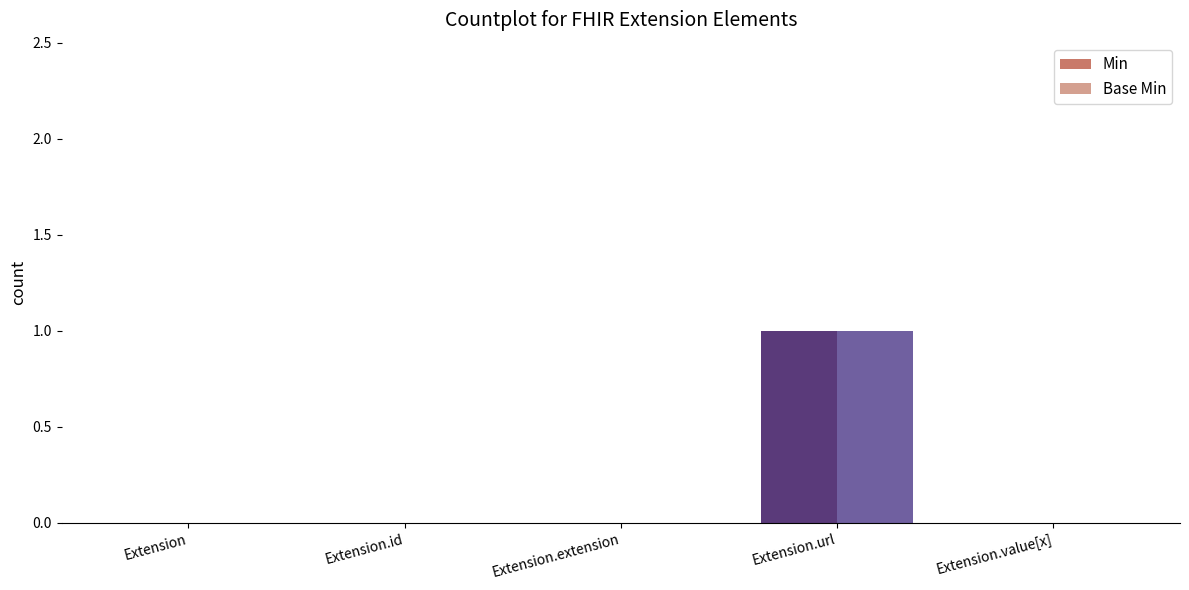

Is it true that Min equals 1 at Extension.url?

True